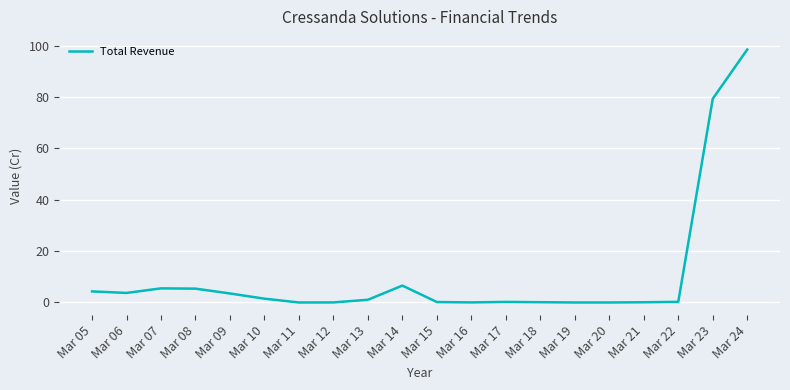

What is the average value?

10.5